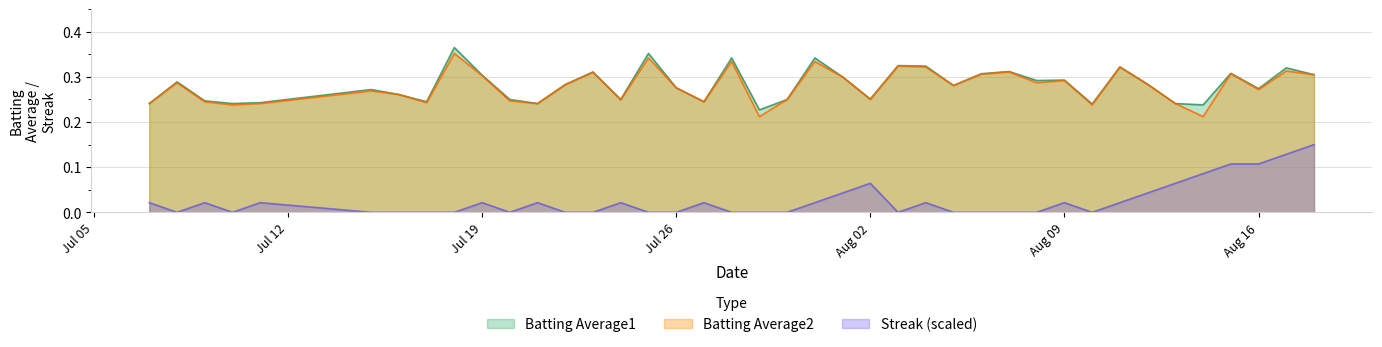

What is the label of the 14th point from the right?

2010-08-05